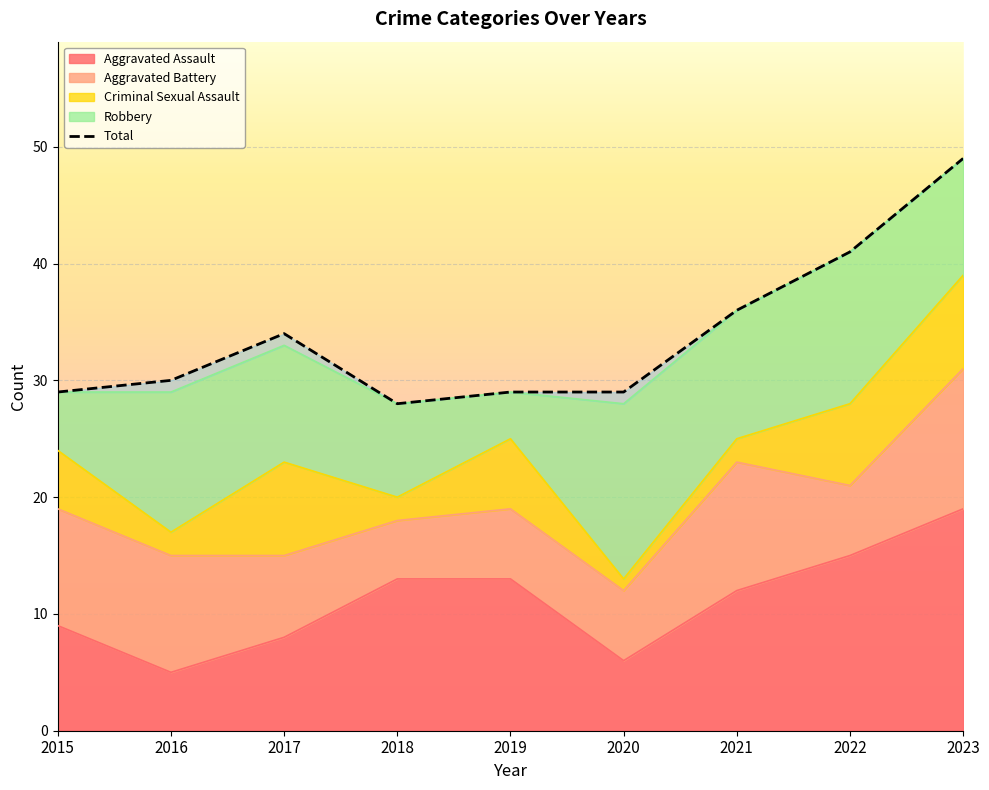

Rank the categories by value from highest to lowest.

2023, 2022, 2021, 2017, 2016, 2015, 2019, 2020, 2018